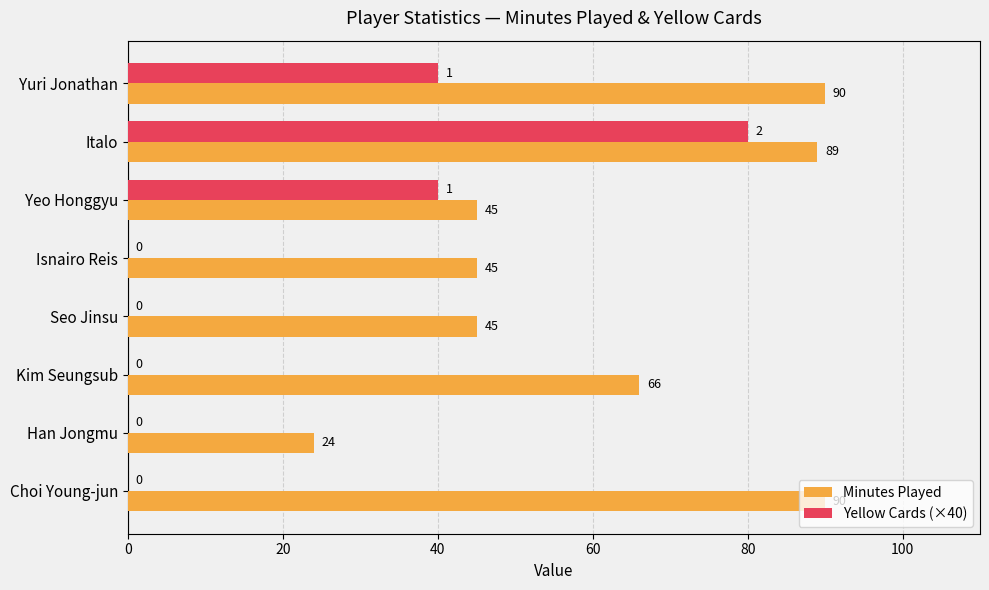

Which category has the highest value in the Yellow Cards (×40) series?

Italo